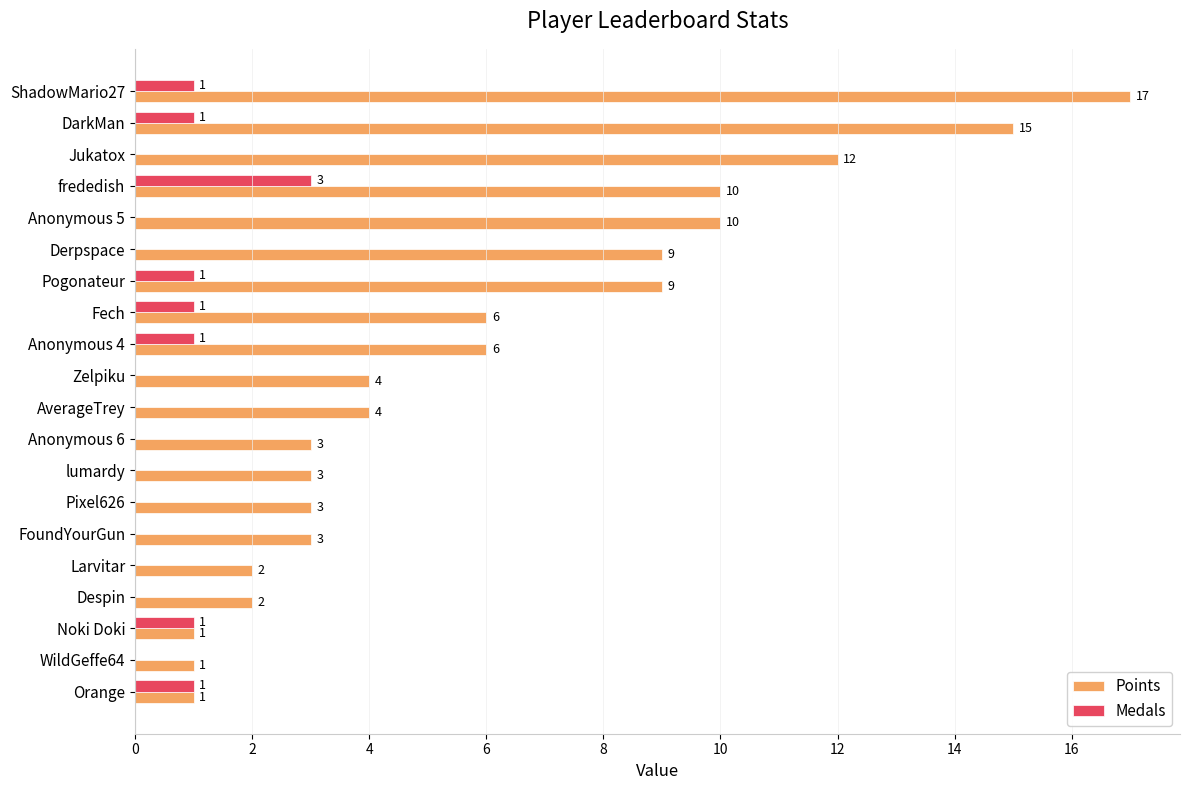

The Medals series shows 0 at Jukatox. True or false?

True